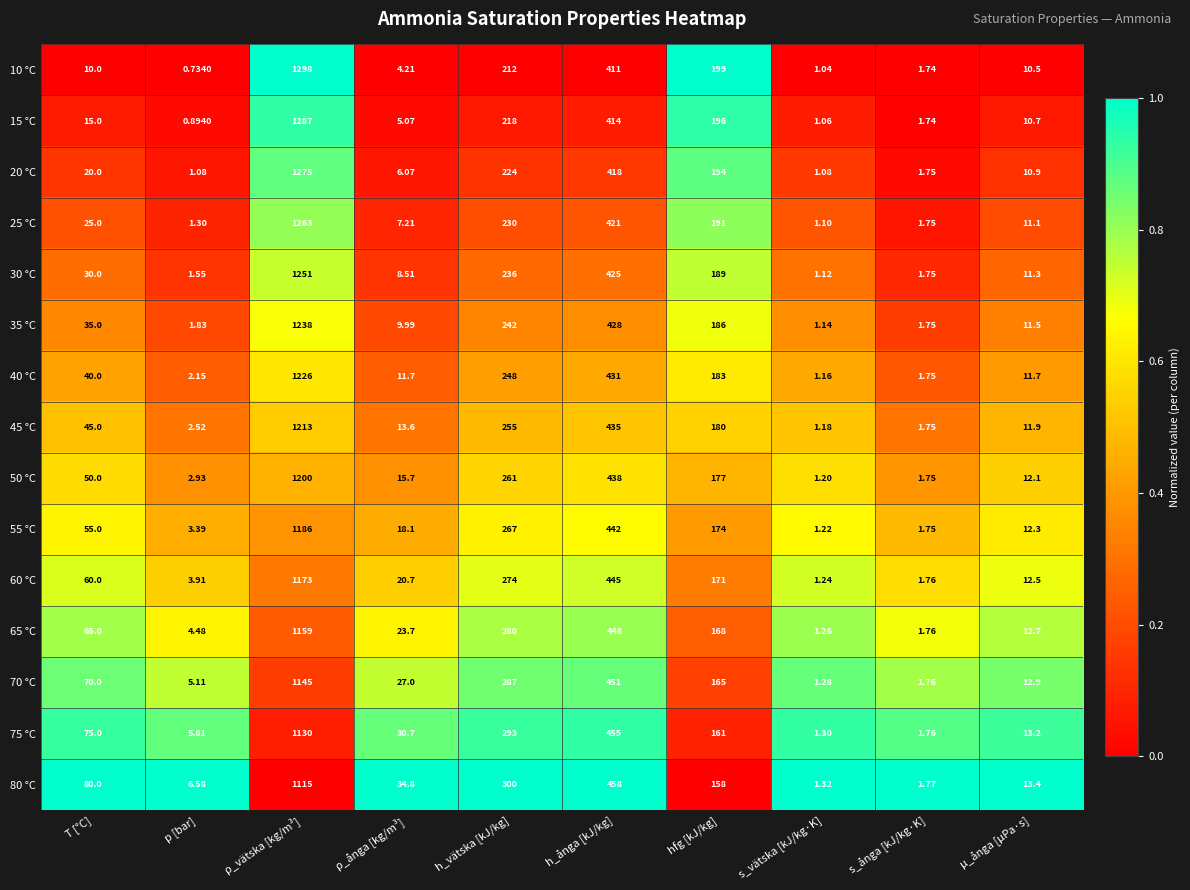

At which category does the chart reach its minimum across all series?

p [bar]